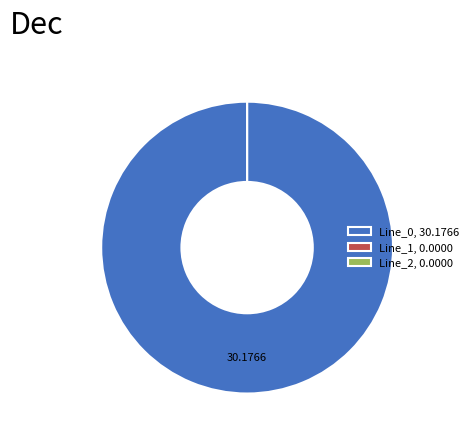

Rank the categories by value from lowest to highest.

Line_1, Line_2, Line_0